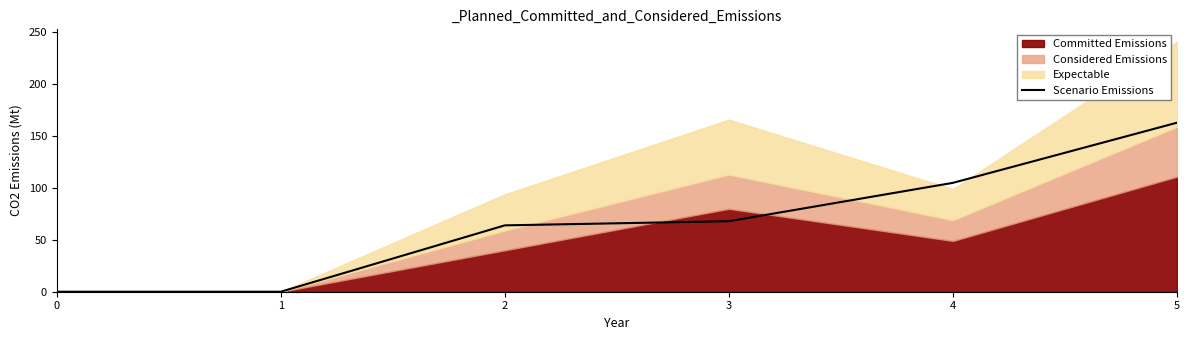

Rank the categories by value from lowest to highest.

0, 1, 2, 3, 4, 5